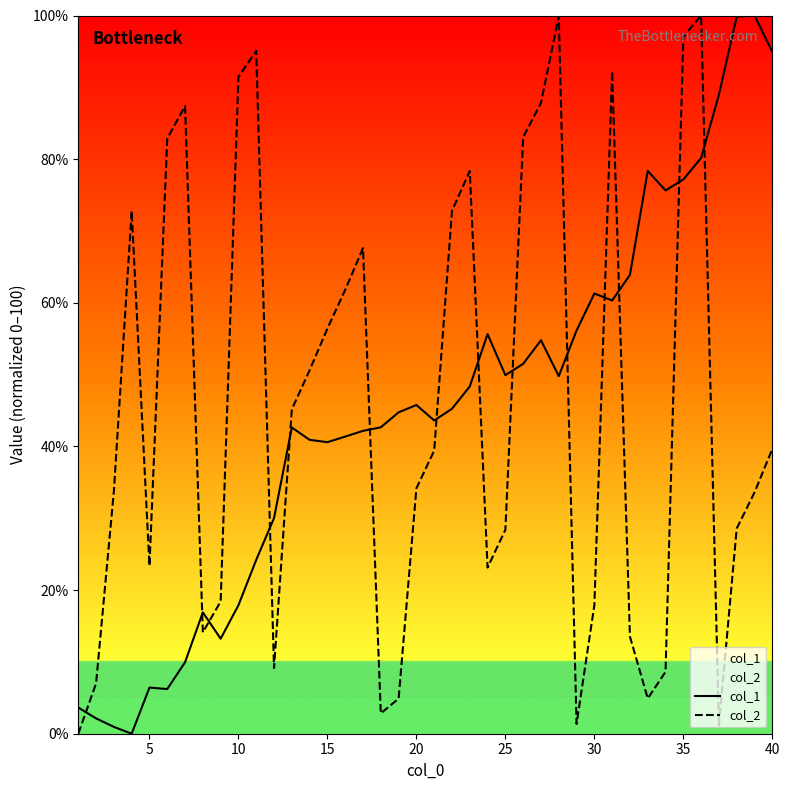

Is this an area chart (filled region under the line)?

No